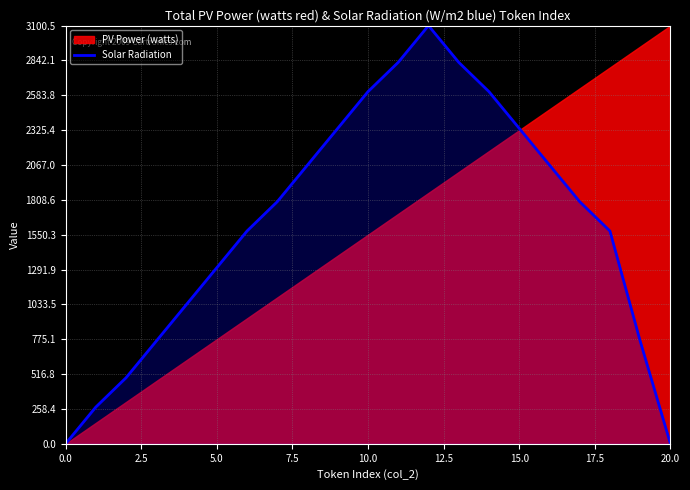

Read the value at 14.

2610.5